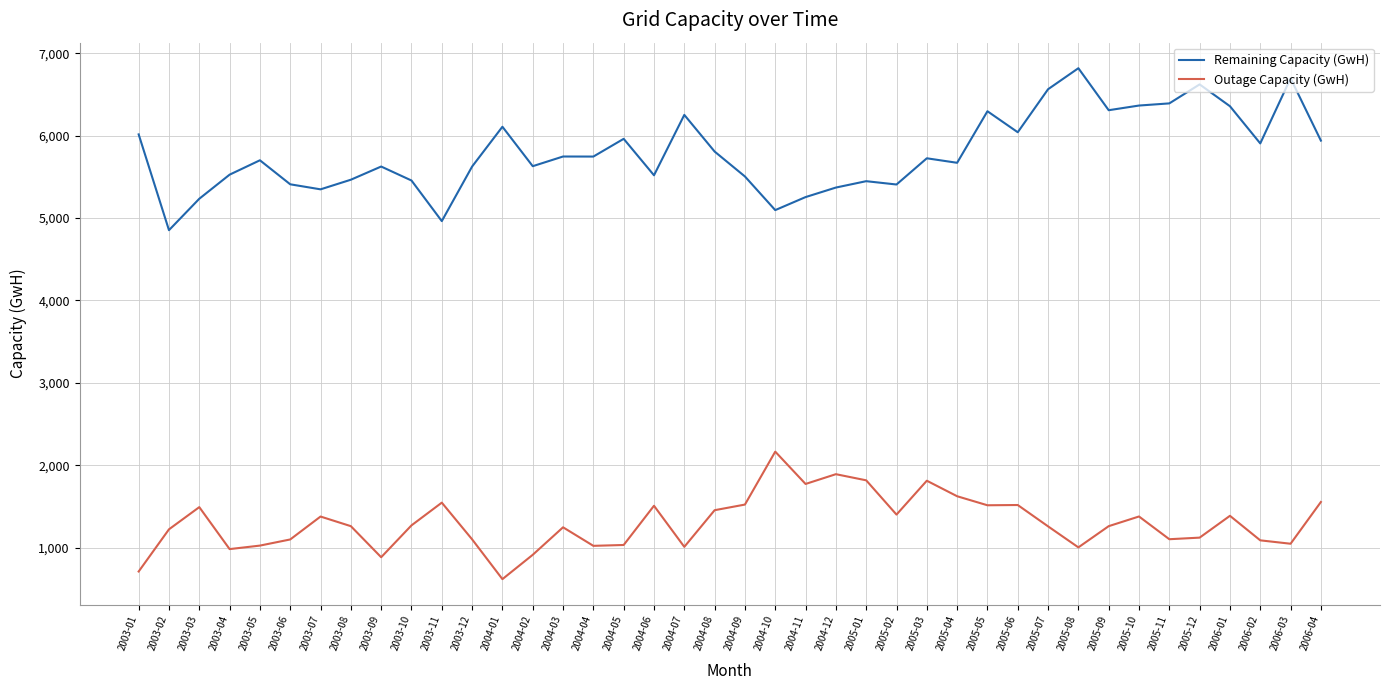

True or false: Outage Capacity (GwH) and Remaining Capacity (GwH) cross at least once.

False